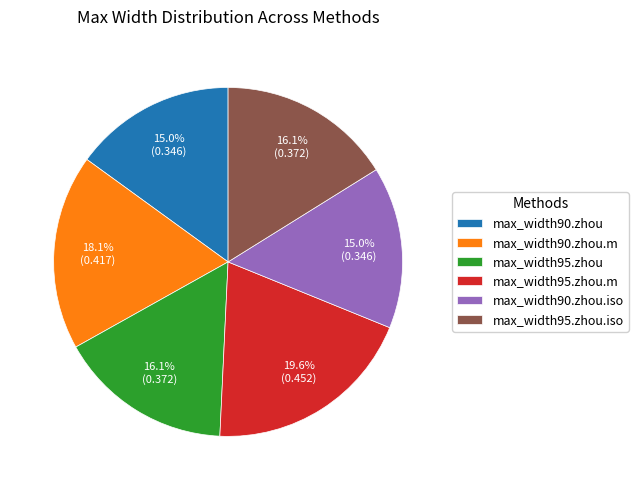

To the nearest percent, what percentage of the pie is max_width90.zhou.iso?

15%